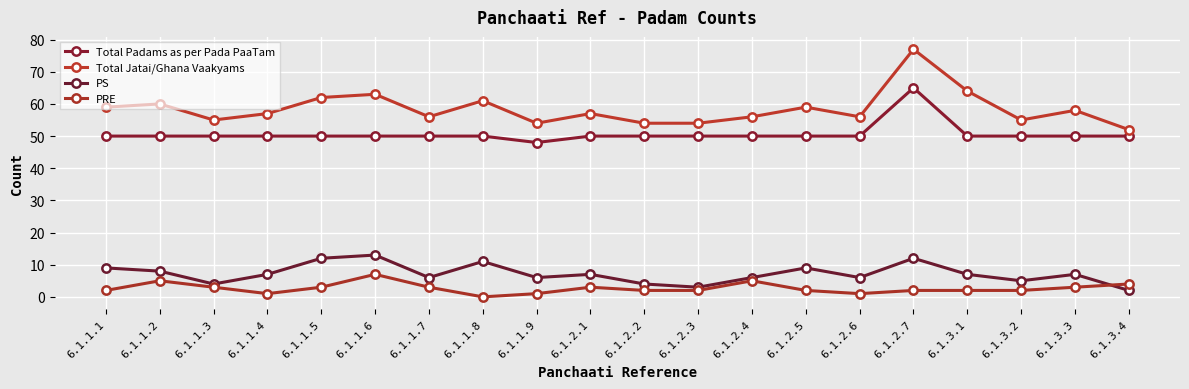

Reading right to left, what are all the values shown in this chart?

Total Padams as per Pada PaaTam: 6.1.3.4=50	6.1.3.3=50	6.1.3.2=50	6.1.3.1=50	6.1.2.7=65	6.1.2.6=50	6.1.2.5=50	6.1.2.4=50	6.1.2.3=50	6.1.2.2=50	6.1.2.1=50	6.1.1.9=48	6.1.1.8=50	6.1.1.7=50	6.1.1.6=50	6.1.1.5=50	6.1.1.4=50	6.1.1.3=50	6.1.1.2=50	6.1.1.1=50
Total Jatai/Ghana Vaakyams: 6.1.3.4=52	6.1.3.3=58	6.1.3.2=55	6.1.3.1=64	6.1.2.7=77	6.1.2.6=56	6.1.2.5=59	6.1.2.4=56	6.1.2.3=54	6.1.2.2=54	6.1.2.1=57	6.1.1.9=54	6.1.1.8=61	6.1.1.7=56	6.1.1.6=63	6.1.1.5=62	6.1.1.4=57	6.1.1.3=55	6.1.1.2=60	6.1.1.1=59
PS: 6.1.3.4=2	6.1.3.3=7	6.1.3.2=5	6.1.3.1=7	6.1.2.7=12	6.1.2.6=6	6.1.2.5=9	6.1.2.4=6	6.1.2.3=3	6.1.2.2=4	6.1.2.1=7	6.1.1.9=6	6.1.1.8=11	6.1.1.7=6	6.1.1.6=13	6.1.1.5=12	6.1.1.4=7	6.1.1.3=4	6.1.1.2=8	6.1.1.1=9
PRE: 6.1.3.4=4	6.1.3.3=3	6.1.3.2=2	6.1.3.1=2	6.1.2.7=2	6.1.2.6=1	6.1.2.5=2	6.1.2.4=5	6.1.2.3=2	6.1.2.2=2	6.1.2.1=3	6.1.1.9=1	6.1.1.8=0	6.1.1.7=3	6.1.1.6=7	6.1.1.5=3	6.1.1.4=1	6.1.1.3=3	6.1.1.2=5	6.1.1.1=2